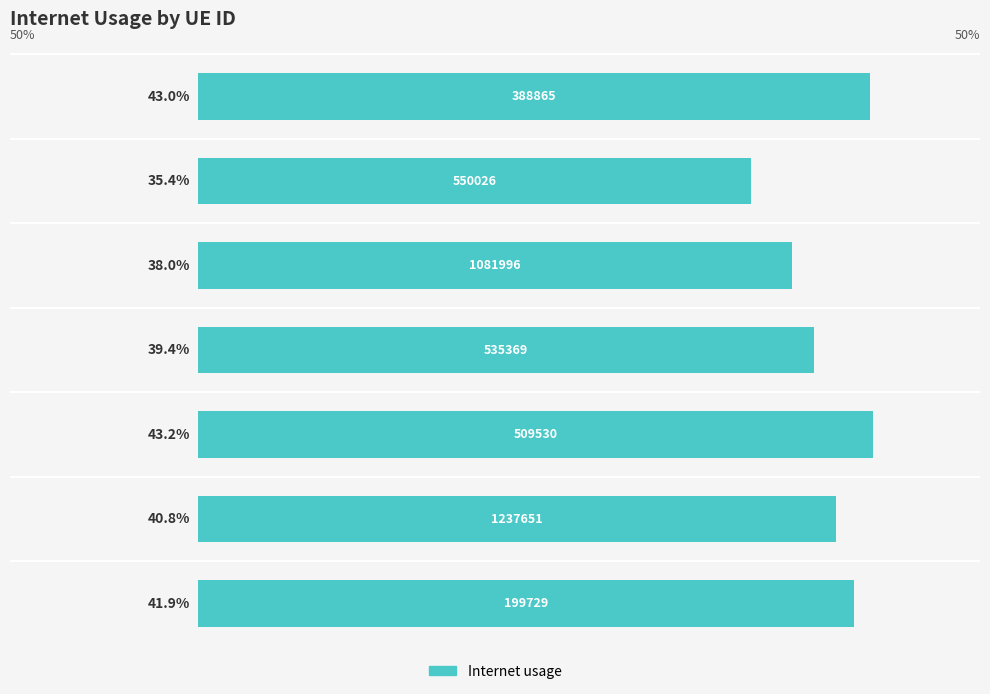

Are the bars grouped side by side (vs. stacked)?

No